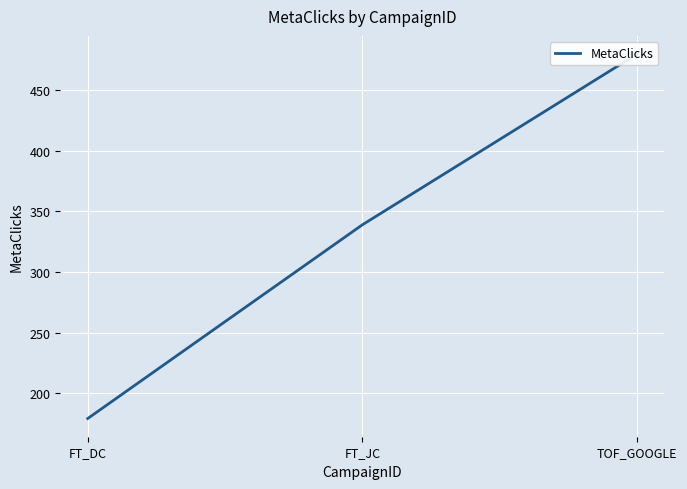

What is the label of the 3rd point from the right?

FT_DC